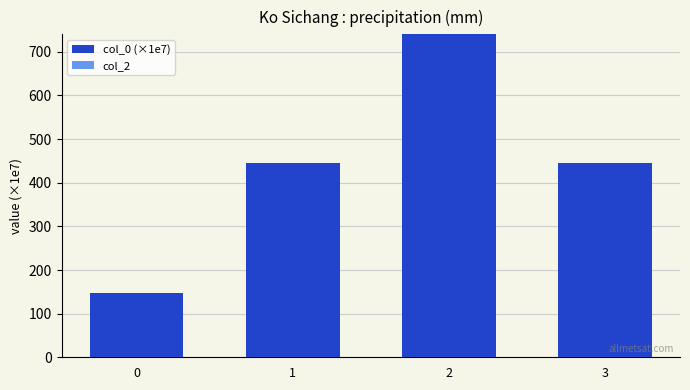

Count the number of data series in this chart.

1